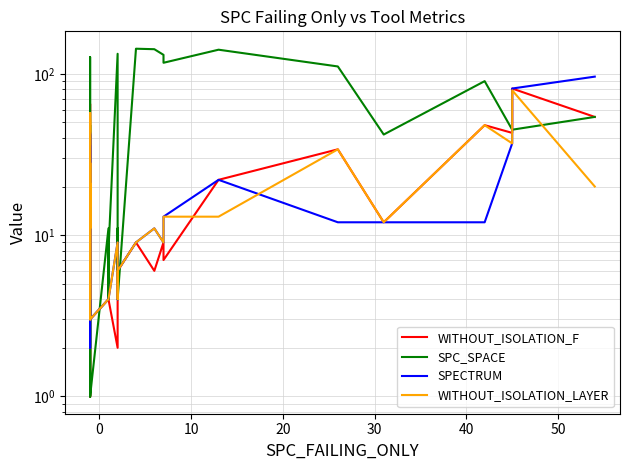

At how many categories does at least one series exceed 108?

9